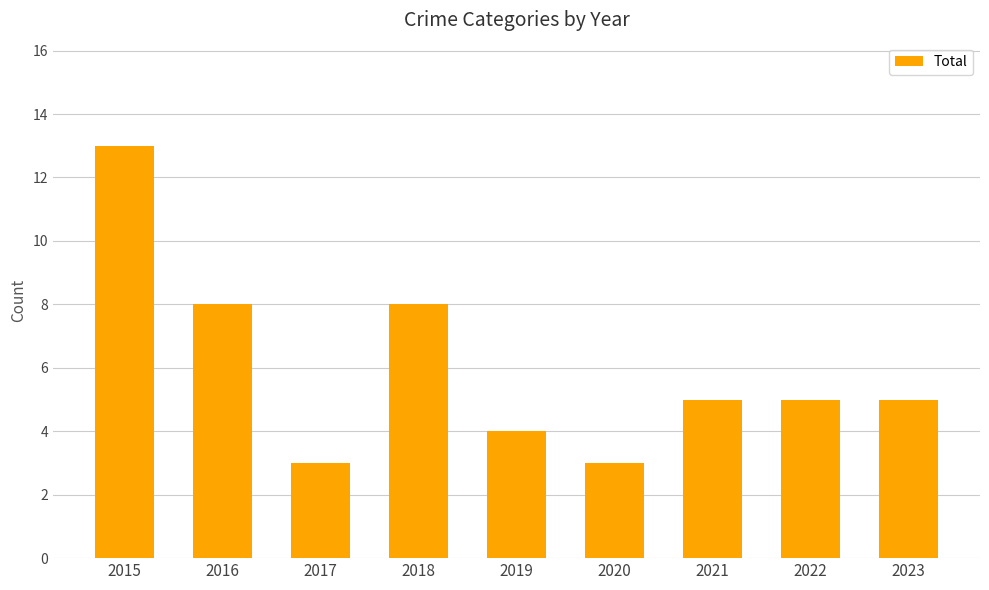

Count the values in the range 4 to 8.

6